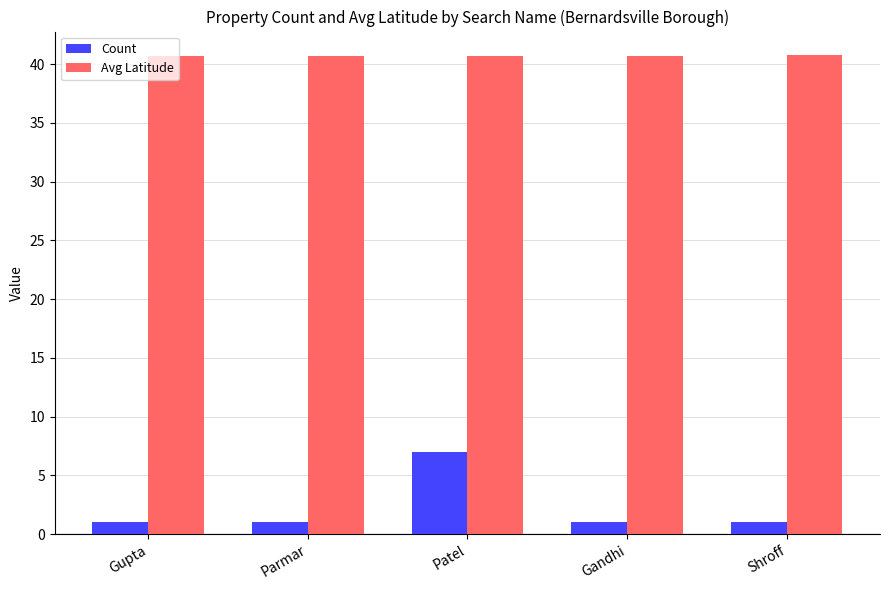

How many data points does each series have?

5